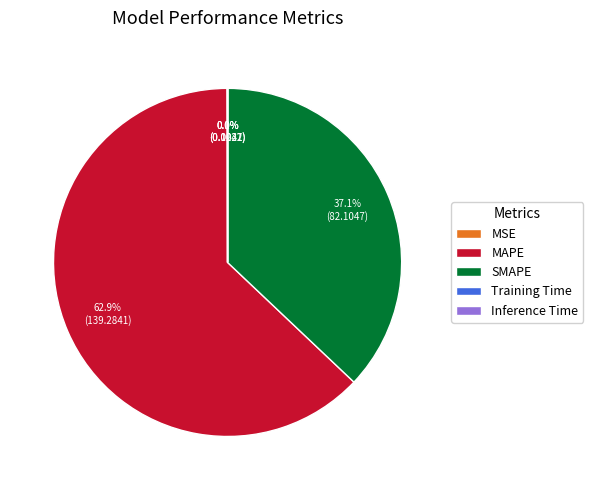

What is the majority slice?

MAPE